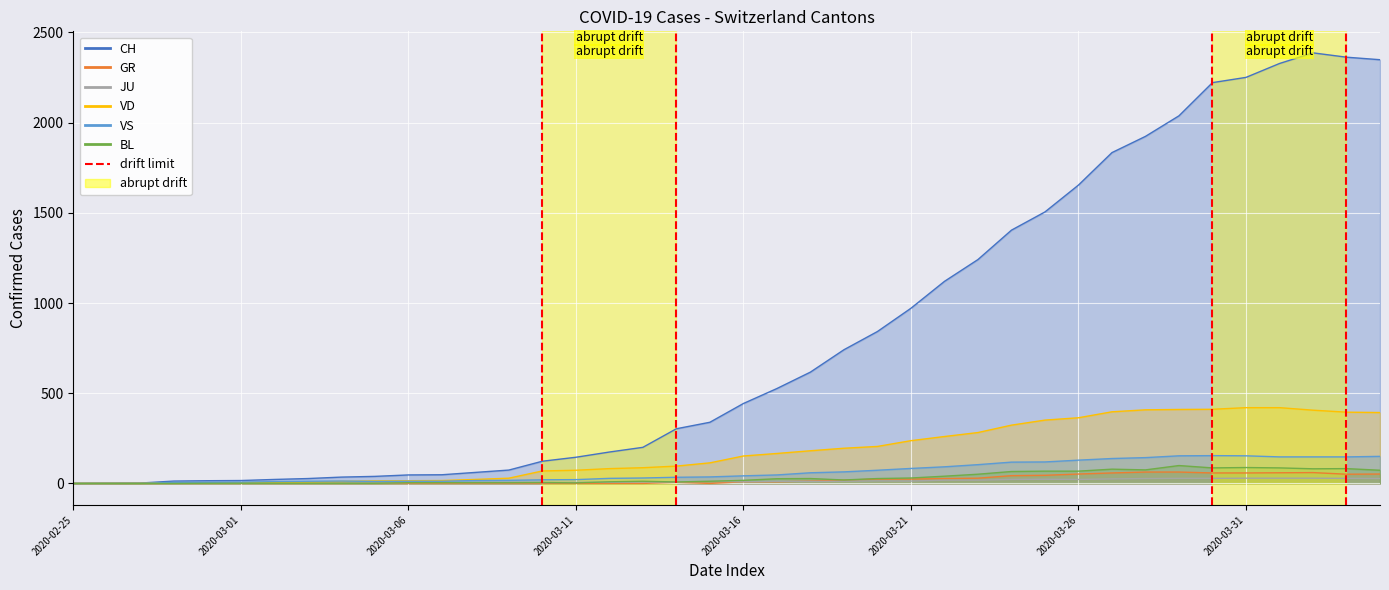

What is the average value of the CH series?

811